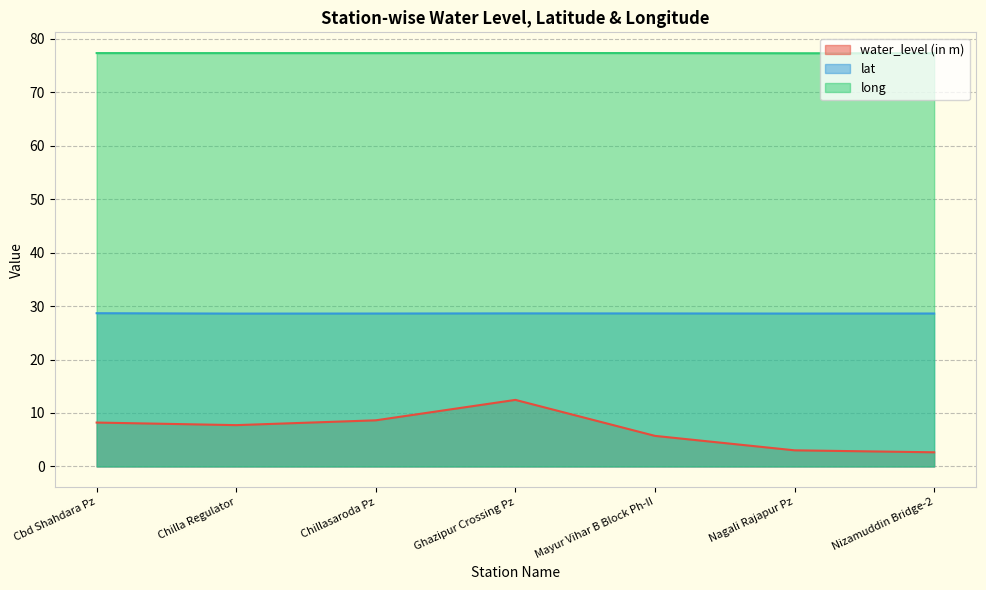

Rank the series by their average value, from highest to lowest.

long, lat, water_level (in m)